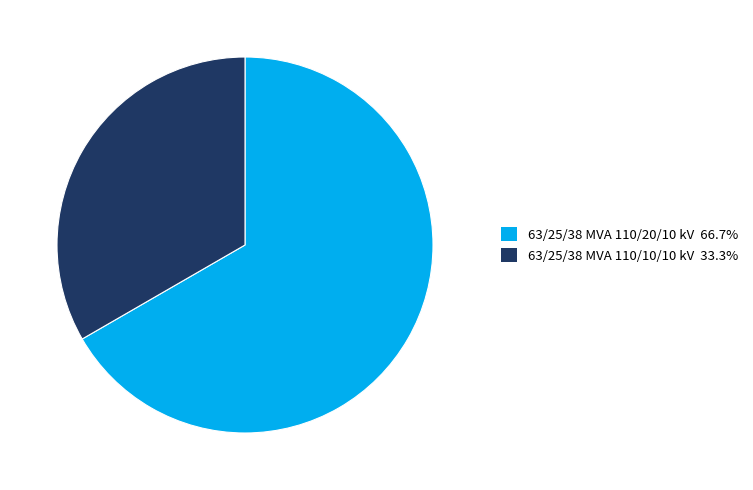

Which category has the biggest portion of the pie?

63/25/38 MVA 110/20/10 kV